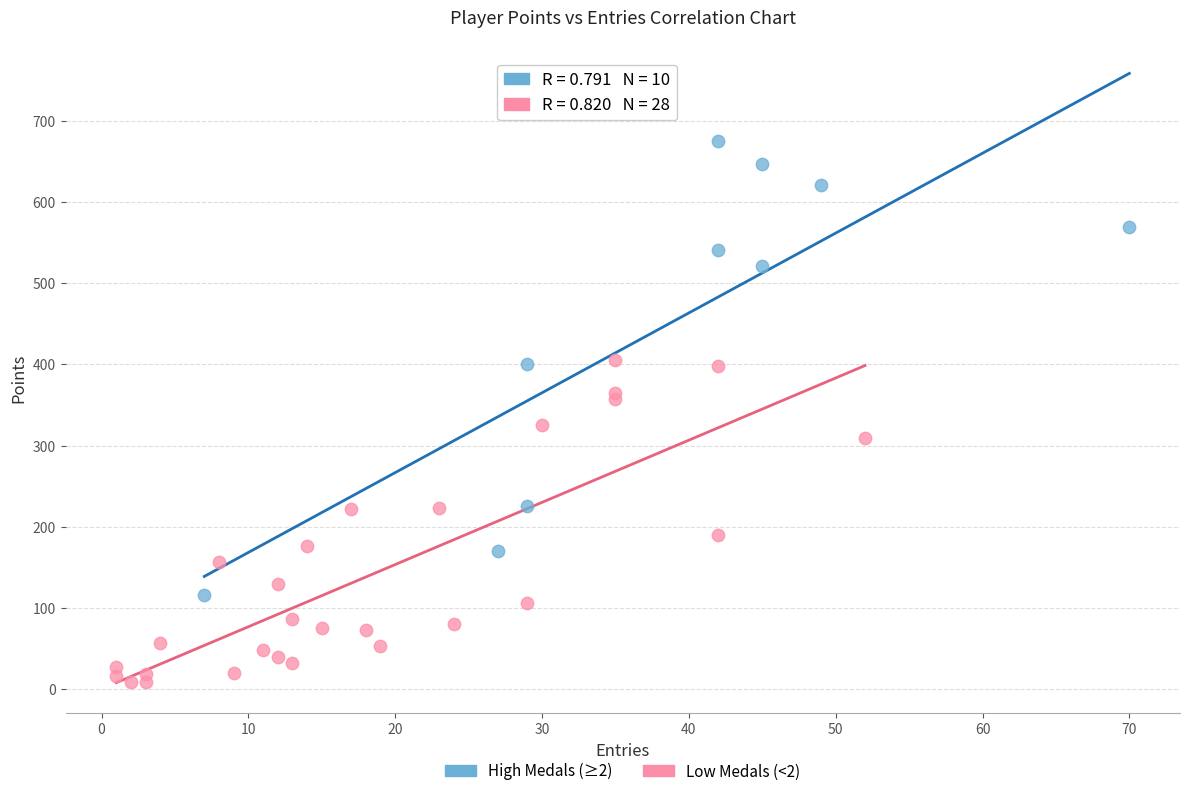

Which series contains the lowest Y value?

Low Medals (<2)